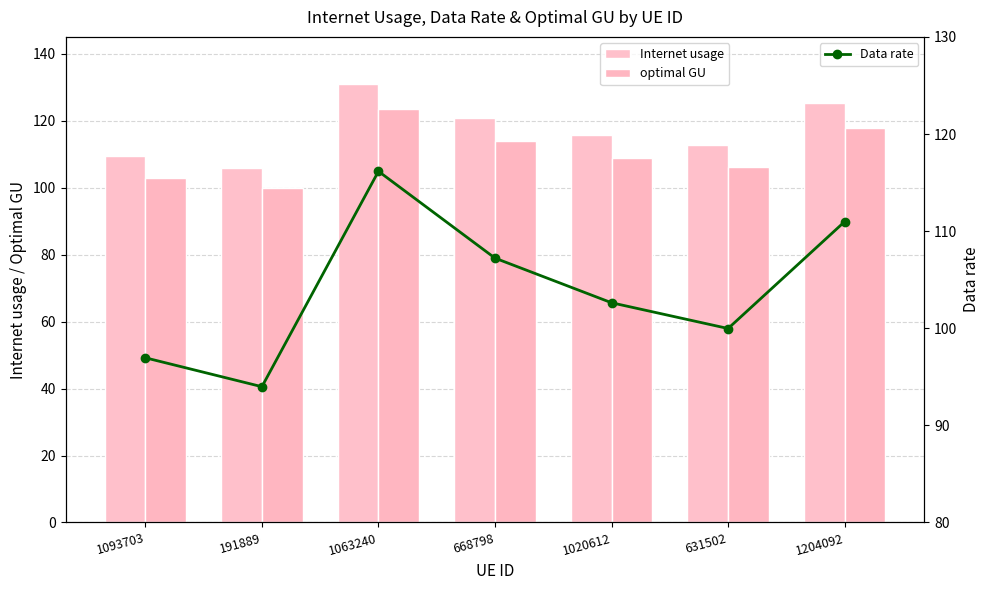

What is the label of the 5th bar from the right?

1063240